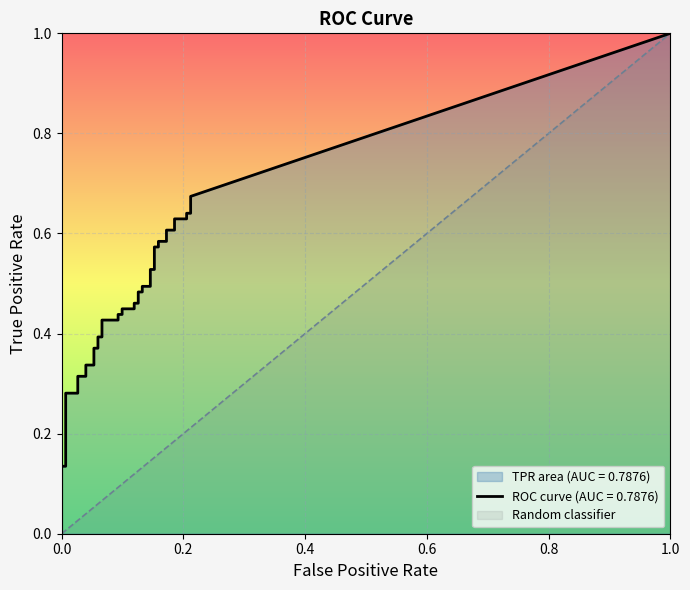

The value of tpr at 3 is 0.1. True or false?

True